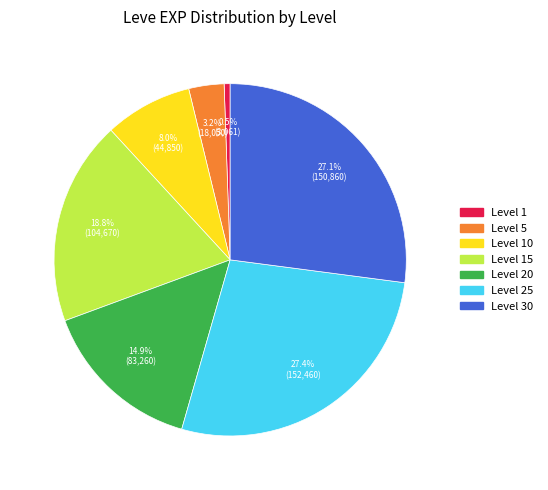

Is there any slice that represents more than half of the pie?

No